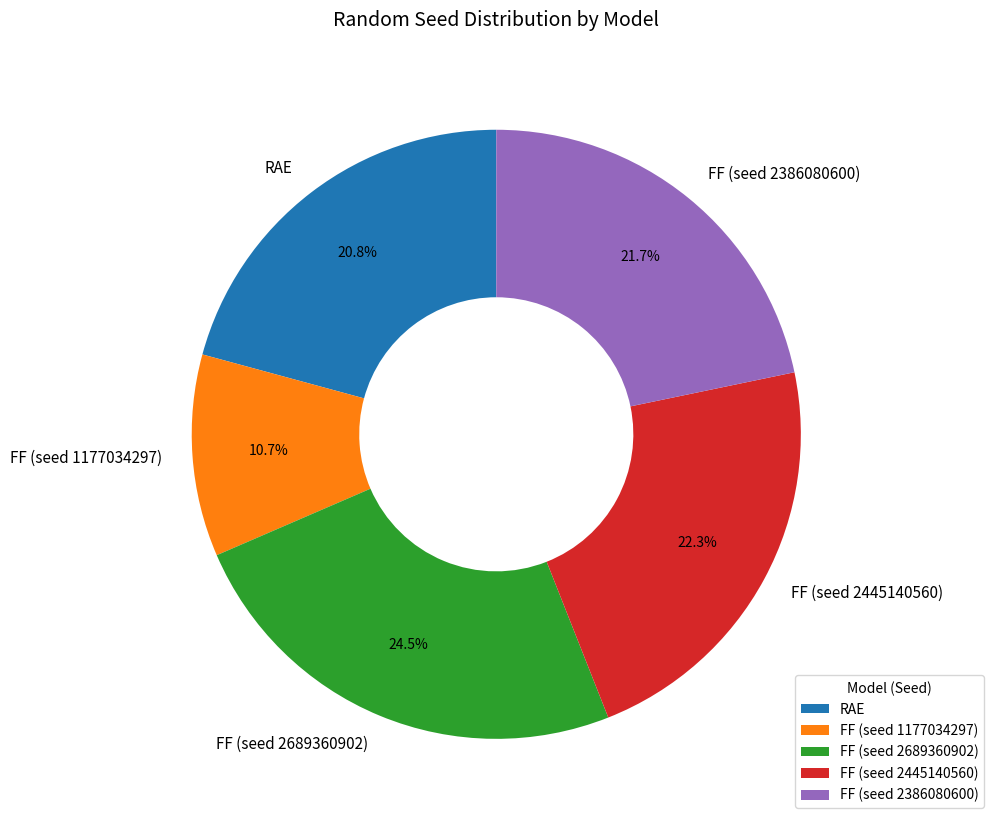

Which slice is the largest?

FF (seed 2689360902)